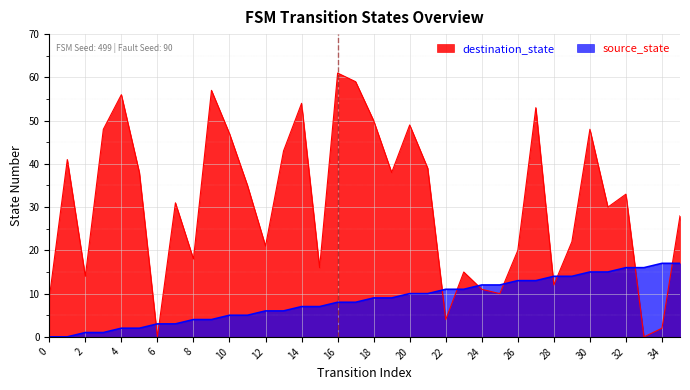

Count the number of categories in the chart.

36